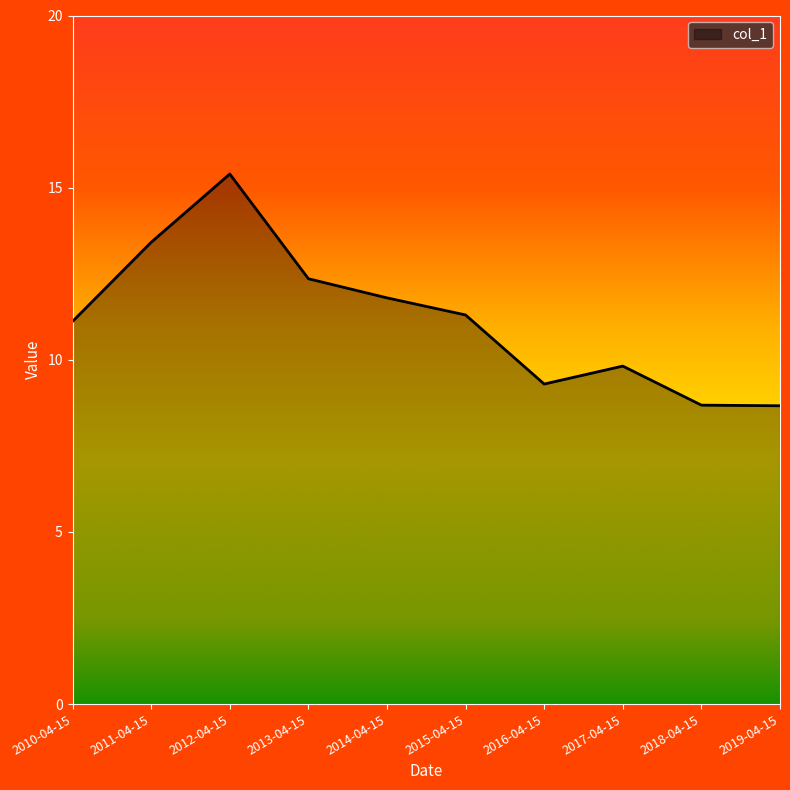

At which category does the chart reach its peak across all series?

2012-04-15